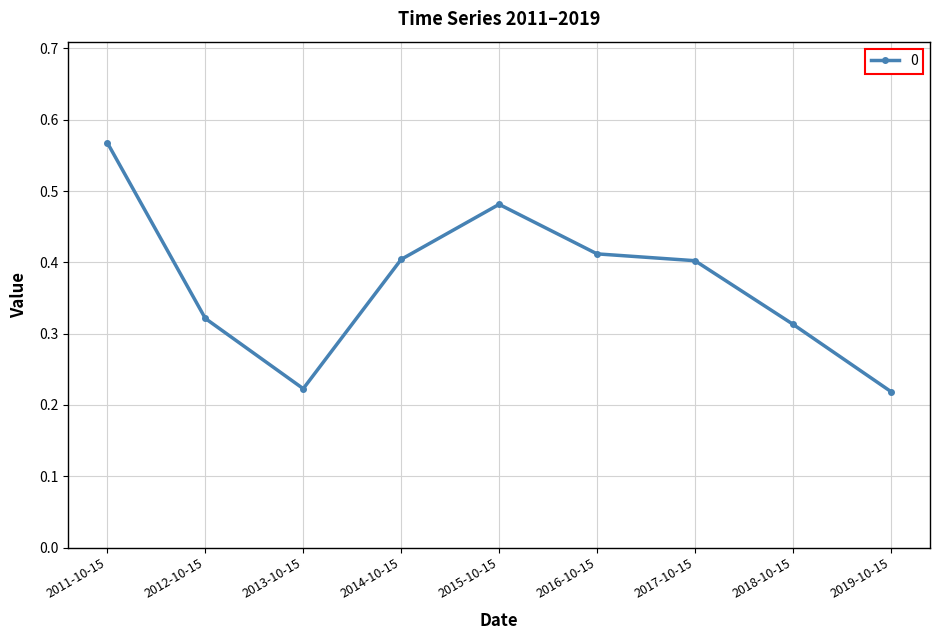

How many values are between 0 and 1?

9